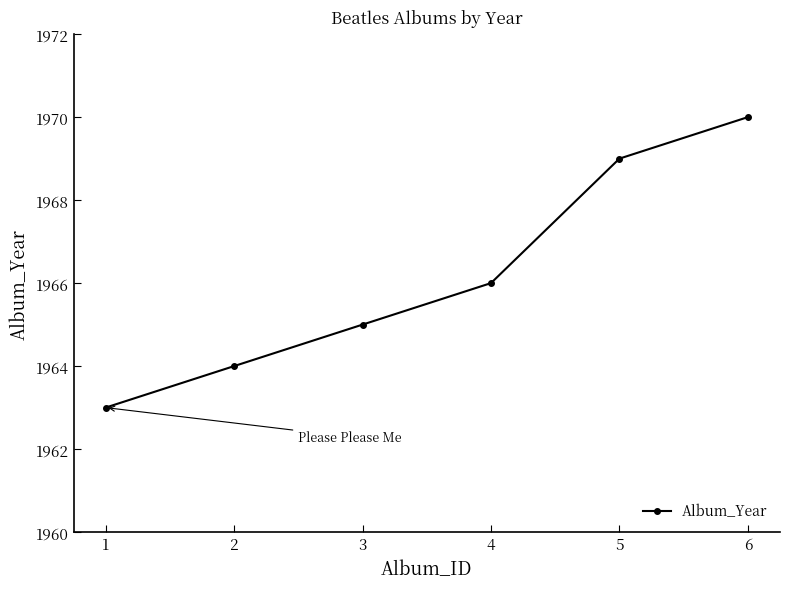

What value does the data have at 3?

1965